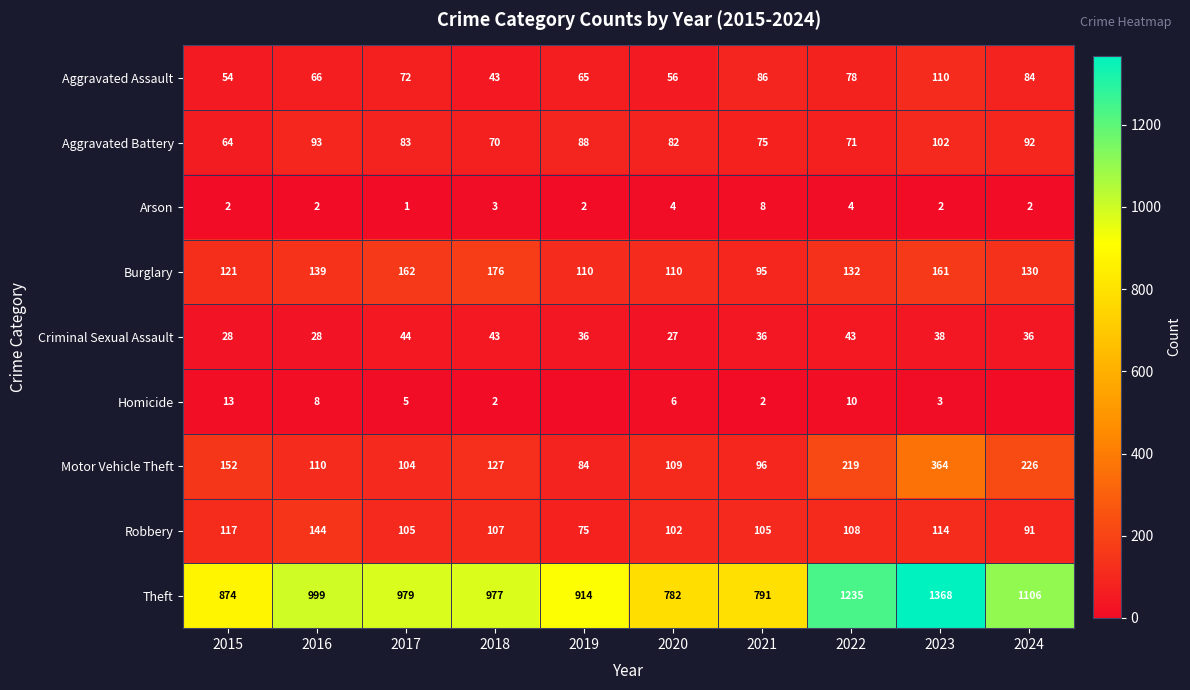

Which series changed the most between 2017 and 2020?

Theft